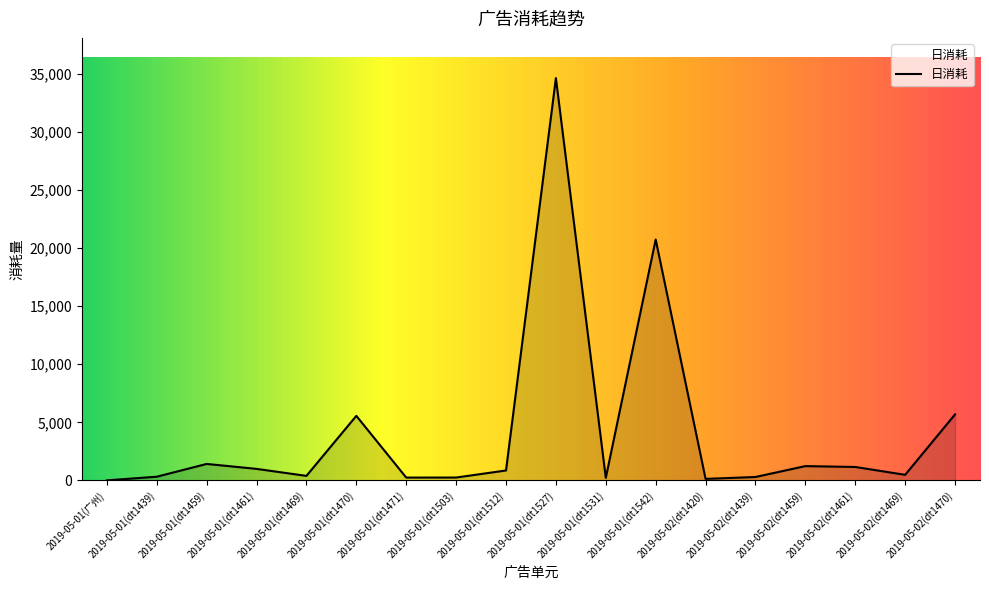

Which label corresponds to the largest value in the chart?

2019-05-01(dt1527)